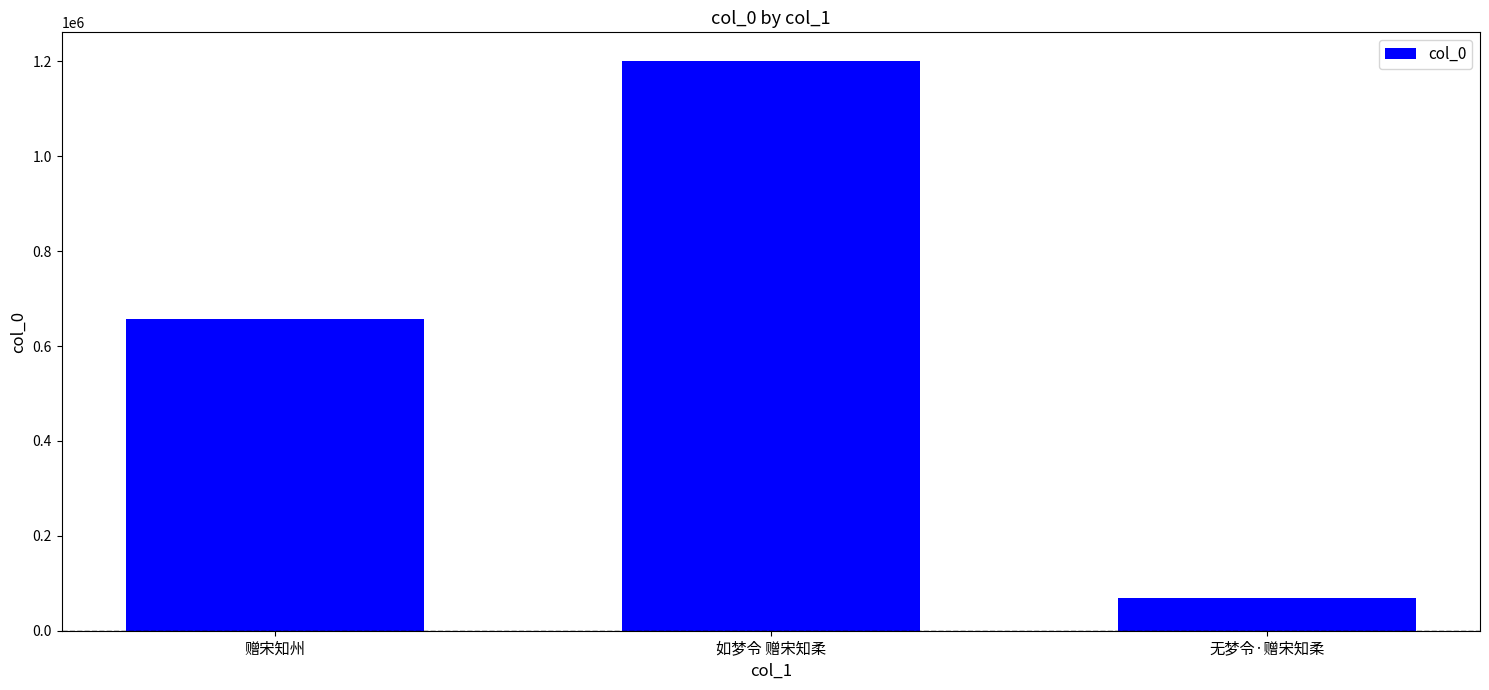

Read the value at 赠宋知州, to the nearest 10.

656190